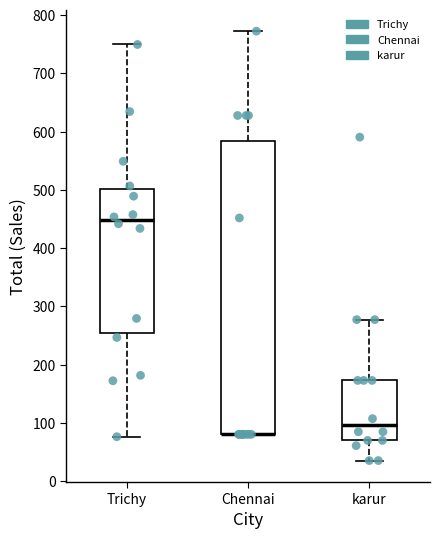

Reading left to right, transcribe this box plot: for each box, give where its median line is, the range the box spans, and where its two whiskers end, as read against the y-axis. The values are not printed on the chart, so give them approximately, as read against the axis.

Trichy: median 450, box 250 to 500, whiskers 80 to 750
Chennai: median 80 (drawn on the box's lower edge), box 80 to 580, whiskers 80 to 770
karur: median 100, box 70 to 170, whiskers 40 to 280